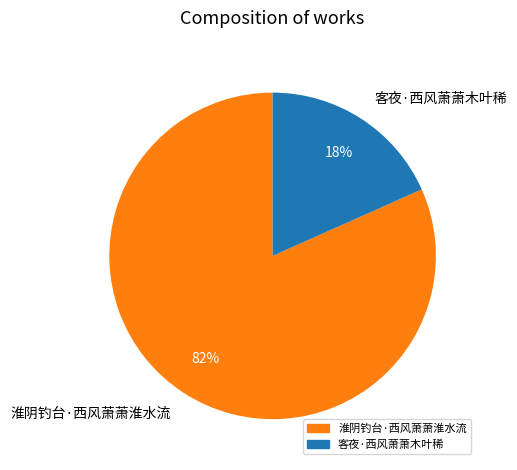

Between 客夜·西风萧萧木叶稀 and 淮阴钓台·西风萧萧淮水流, which is larger?

淮阴钓台·西风萧萧淮水流